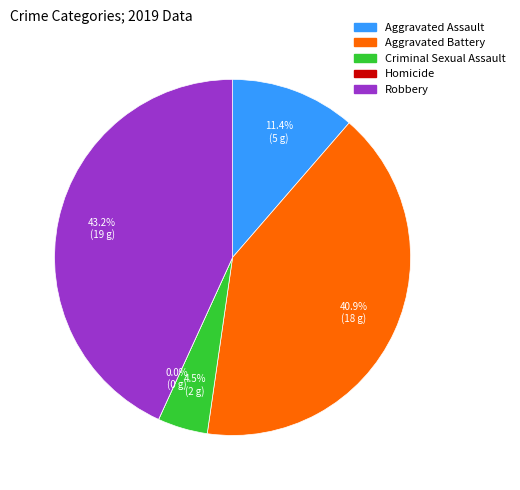

How many segments does this pie chart have?

5